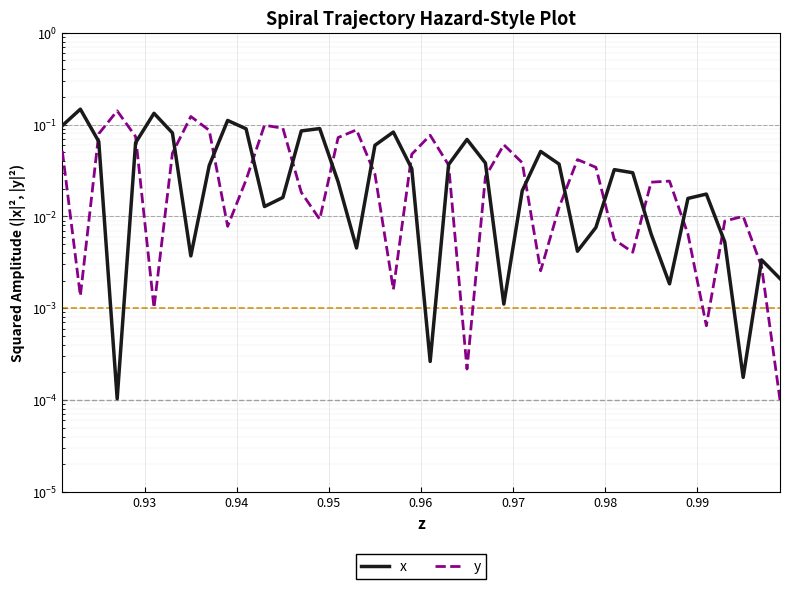

Which series has the largest range (max minus min)?

x